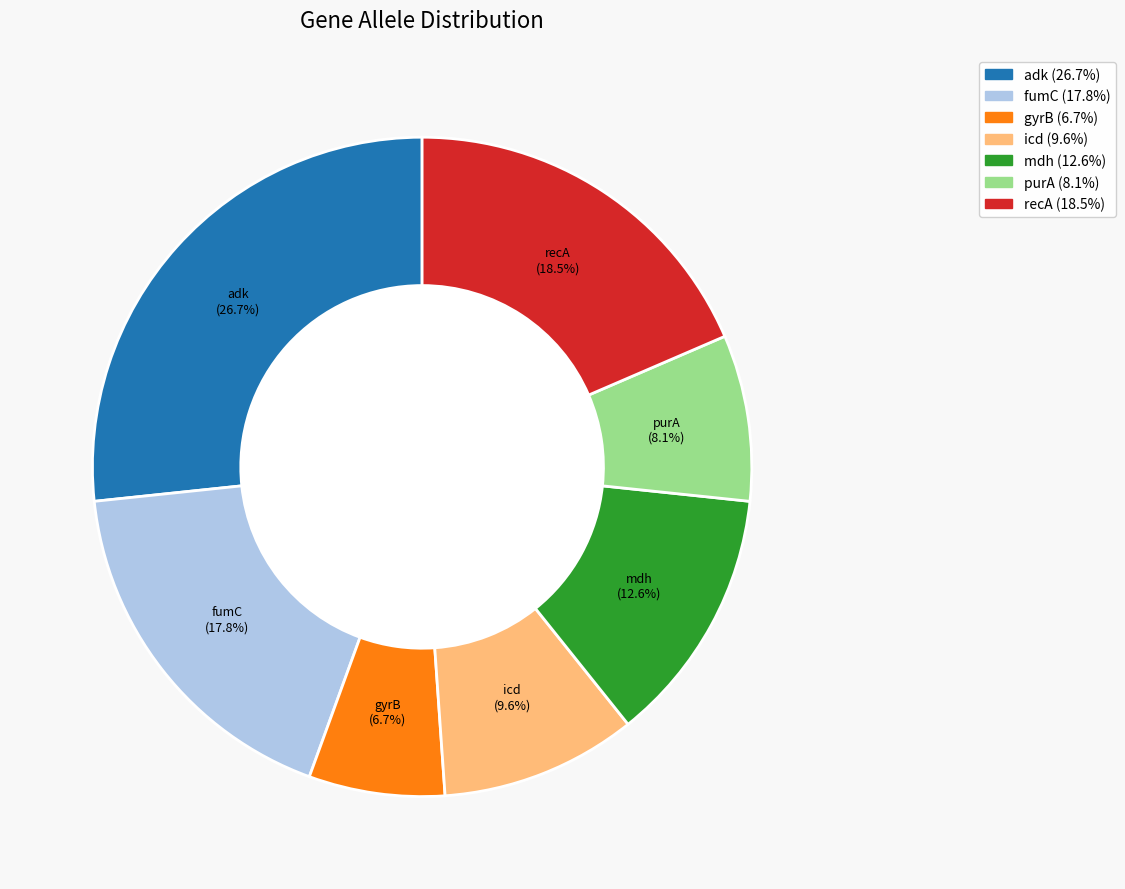

How many slices are in this pie chart?

7